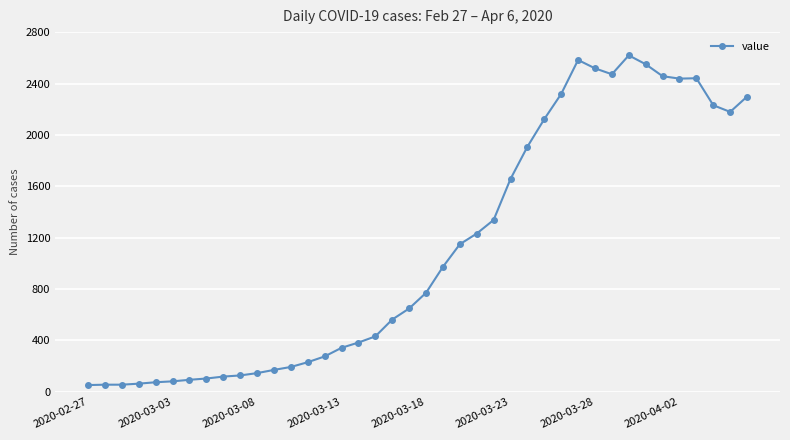

What is the value of the 4th point from the left?

64